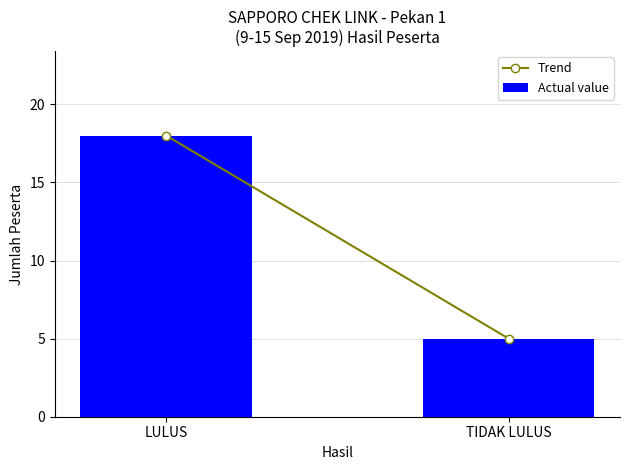

What is the label of the 2nd bar from the left?

TIDAK LULUS